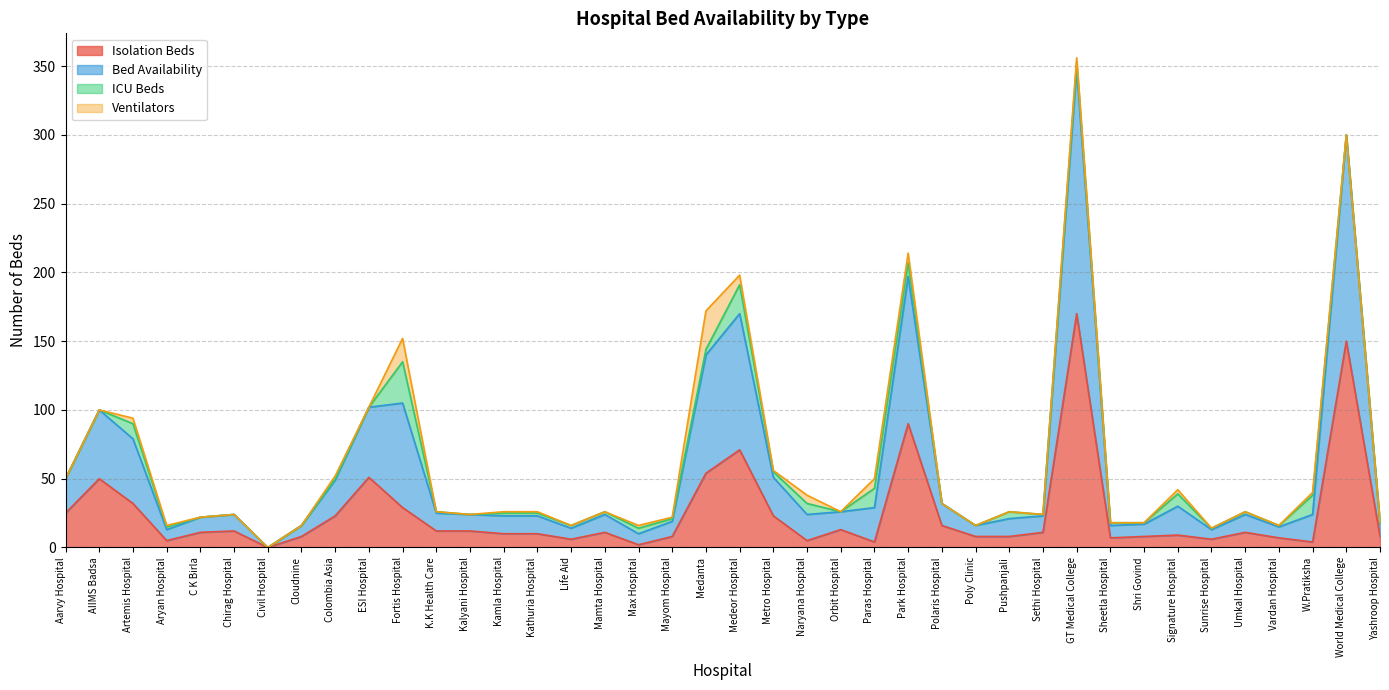

Is the value of Bed Availability at Paras Hospital greater than the value of Isolation Beds at Colombia Asia?

Yes